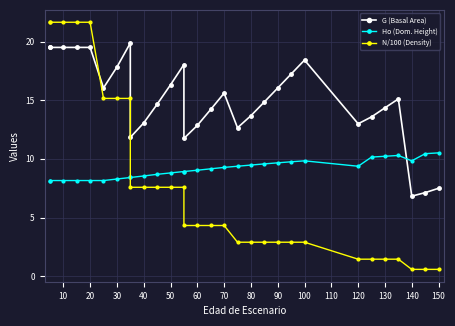

Which series ends up on top after the final intersection of Ho (Dom. Height) and N/100 (Density)?

Ho (Dom. Height)